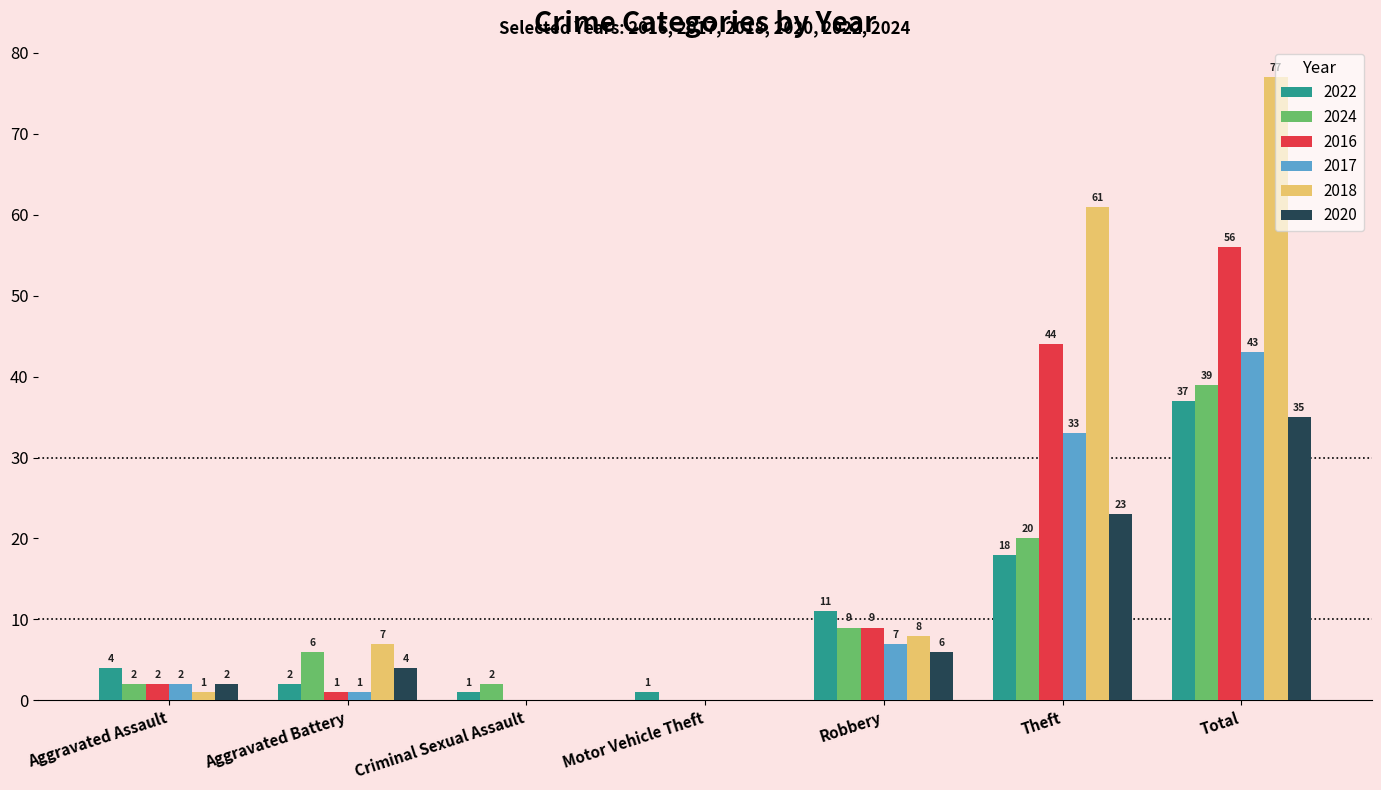

What are all the series names shown in the legend?

2022, 2024, 2016, 2017, 2018, 2020